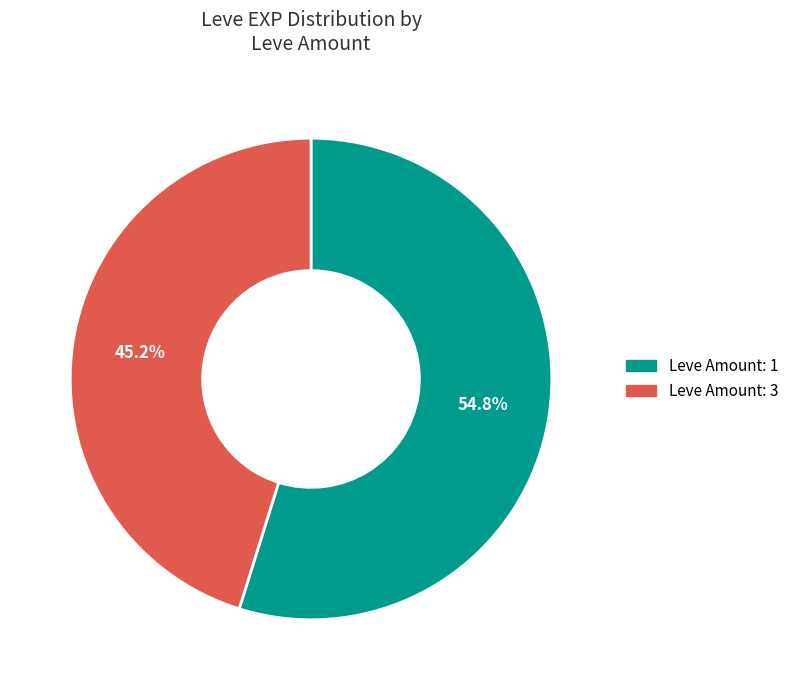

Is there any slice that represents more than half of the pie?

Yes